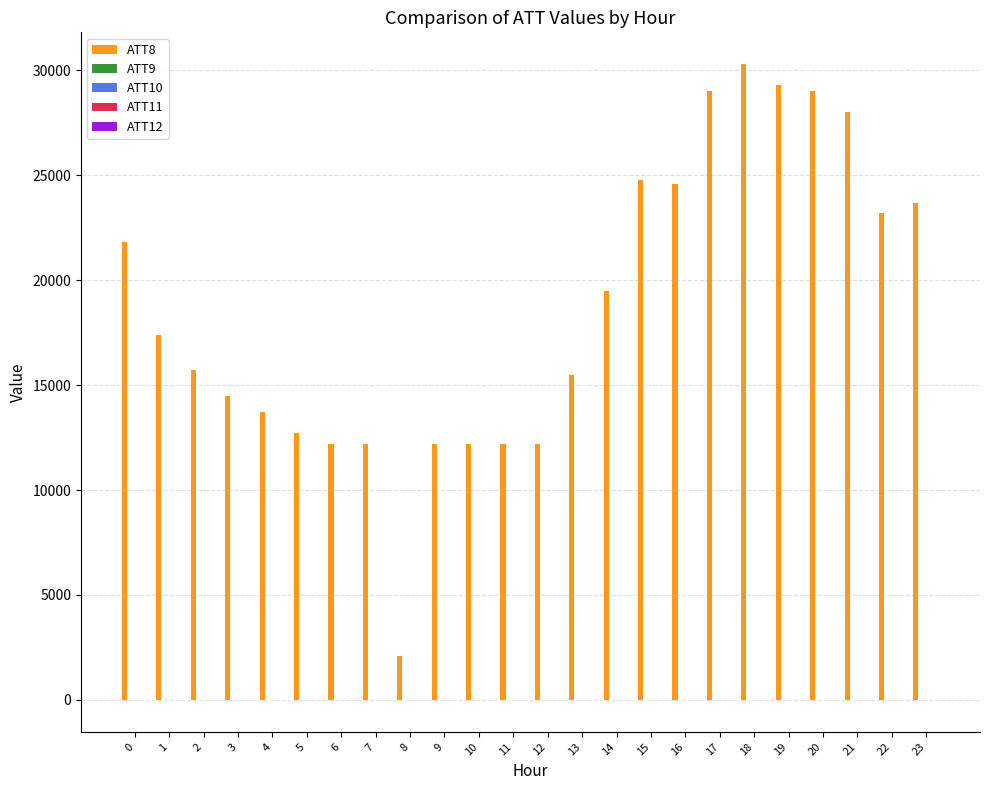

Which series has the widest spread of values?

ATT8